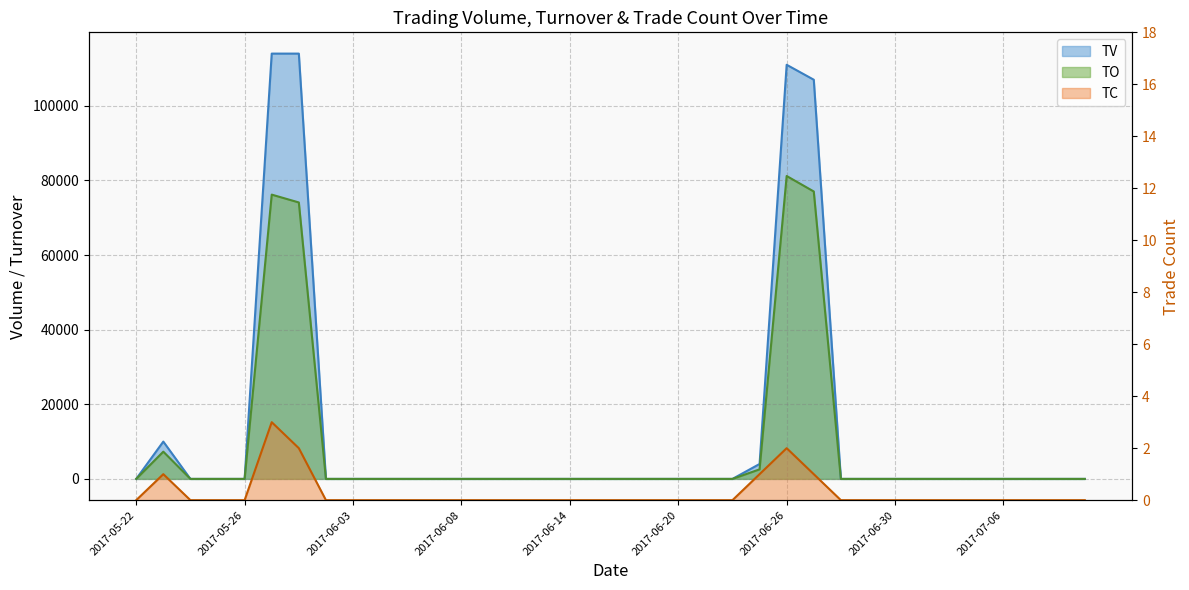

What is the difference between the TV values at 2017-06-20 and 2017-06-23?

4000